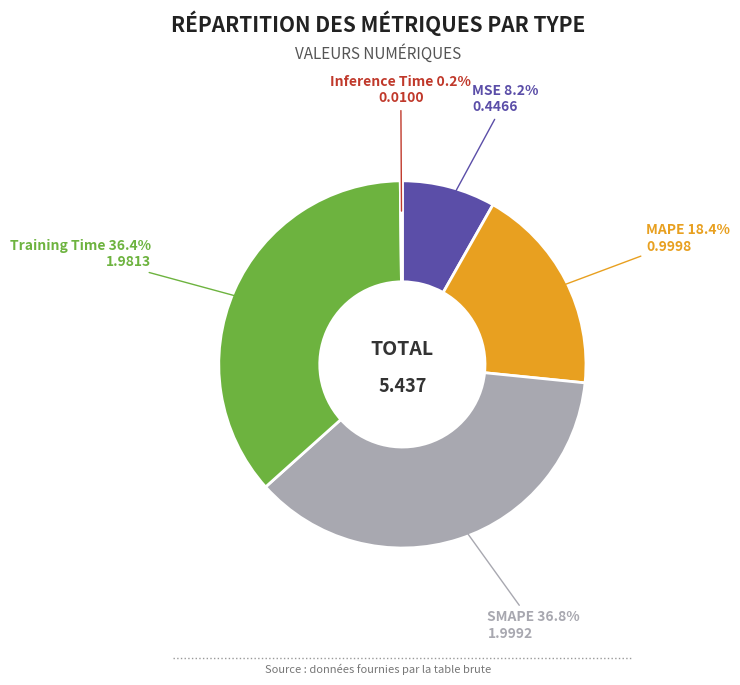

Is there any slice that represents more than half of the pie?

No